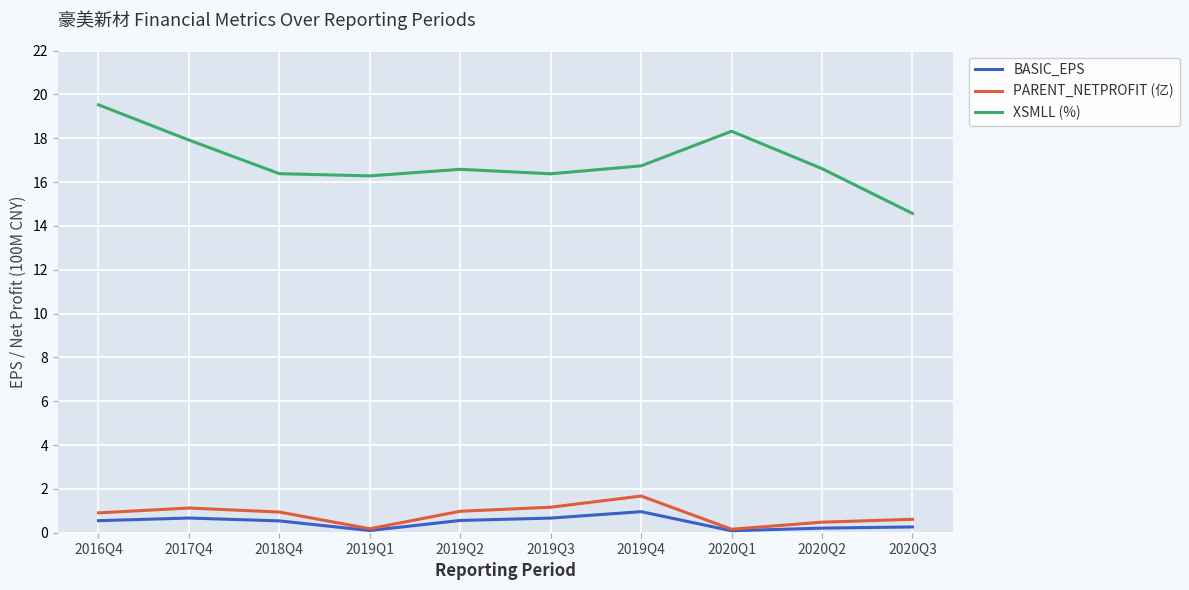

What is the difference between the second highest and second lowest values in the XSMLL (%) series?

2.0